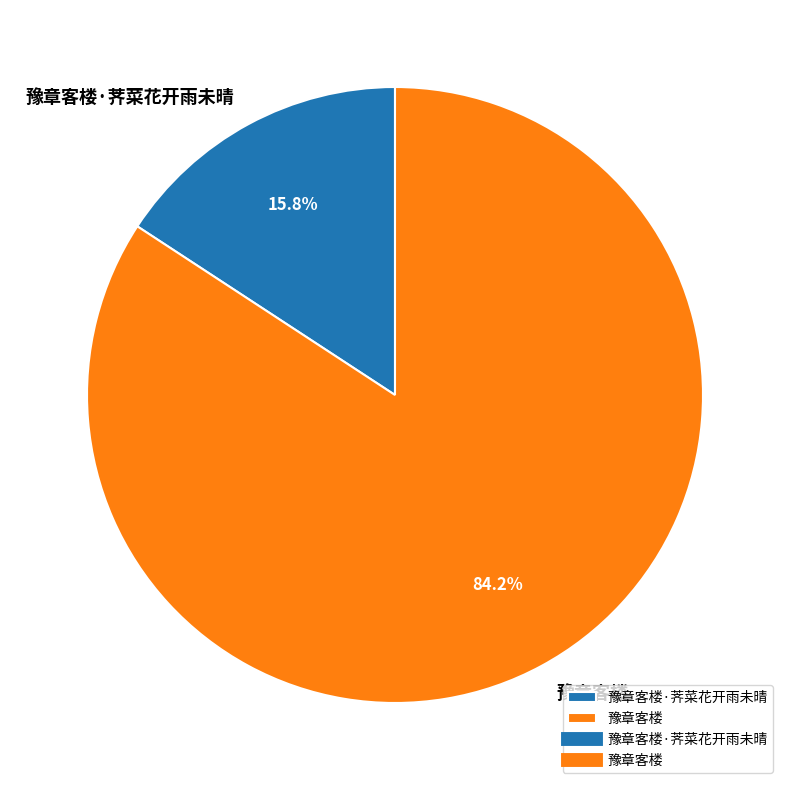

Is 豫章客楼 the majority of the pie?

Yes